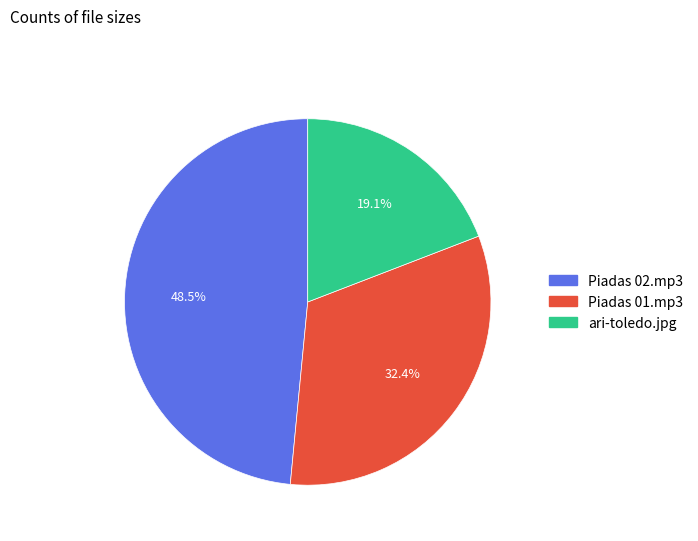

Is there a majority slice in this chart?

No